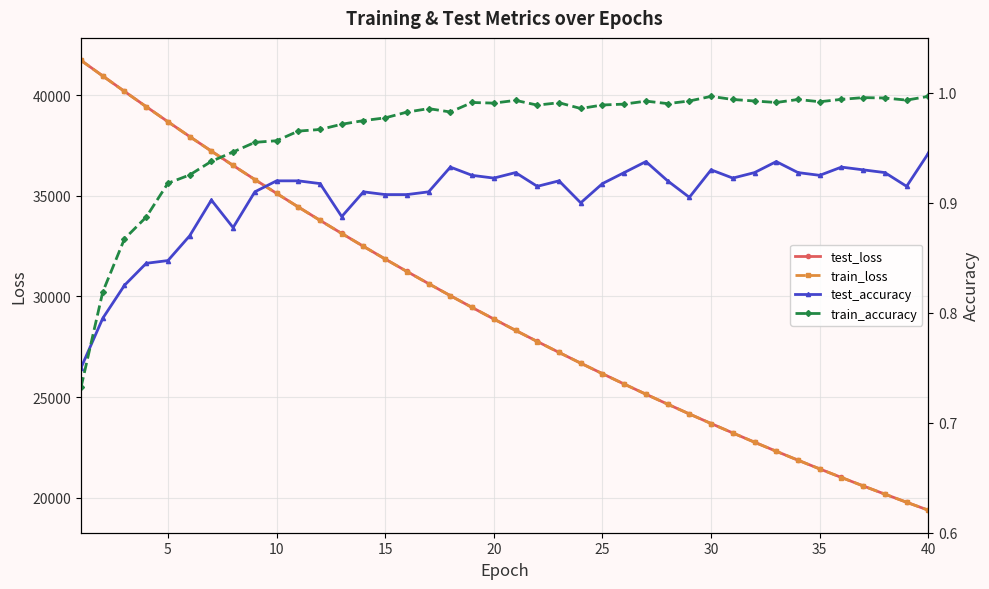

What is the sum of all test_loss values?

1171490.4